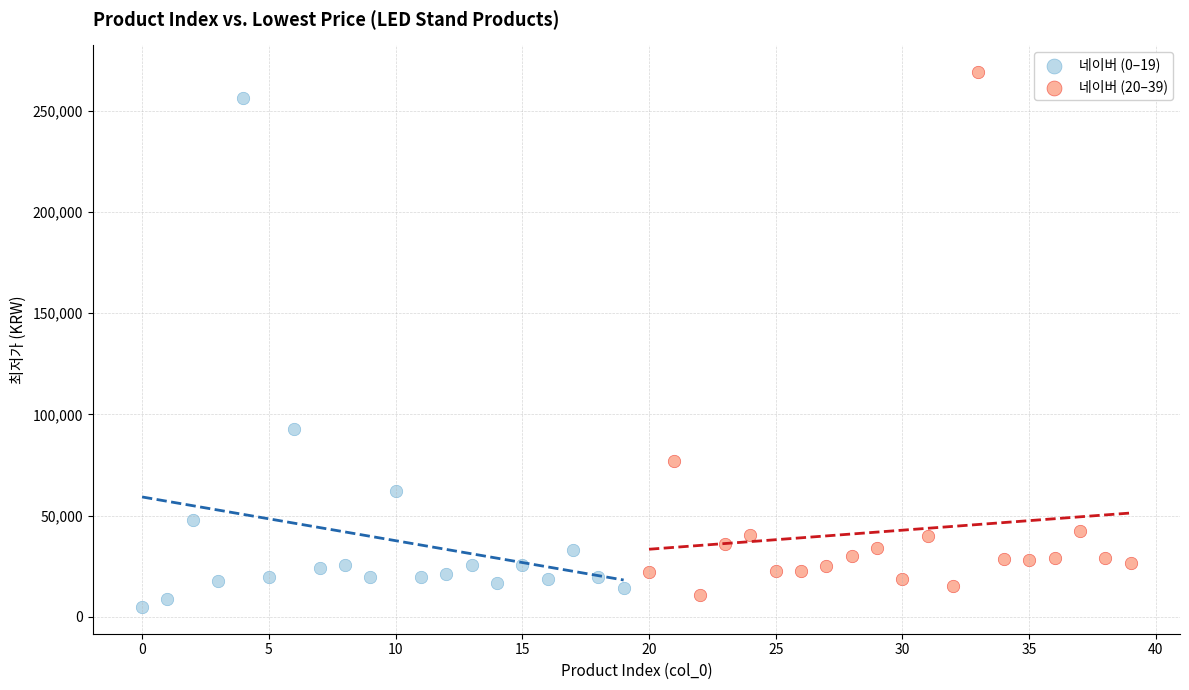

Which series reaches the maximum Y coordinate?

네이버 (20–39)